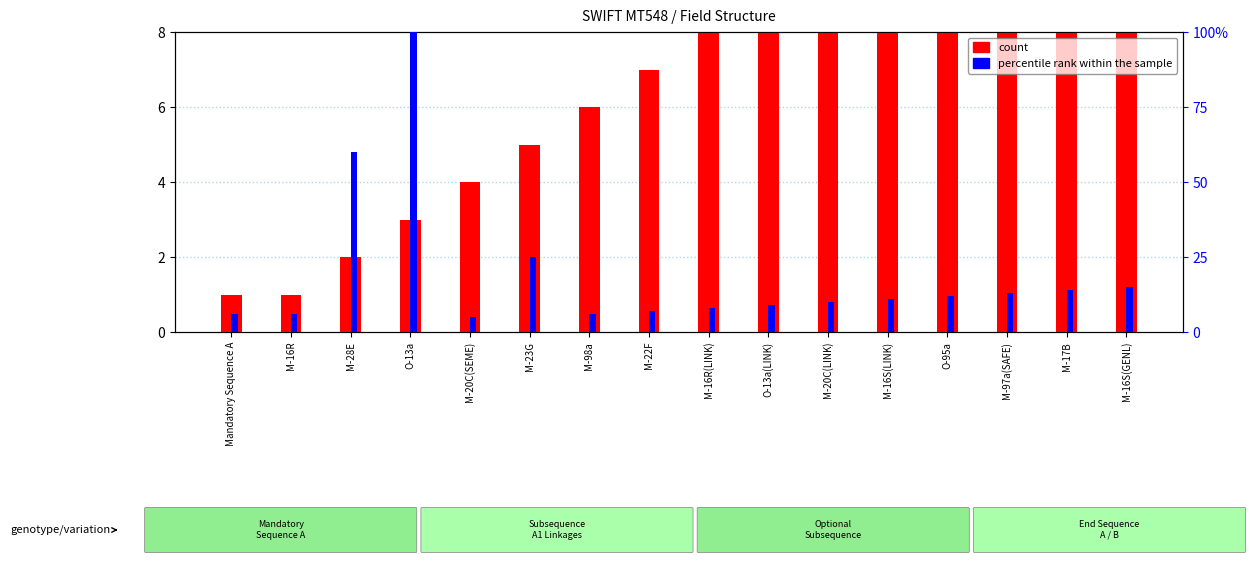

Does the chart contain any negative values?

No